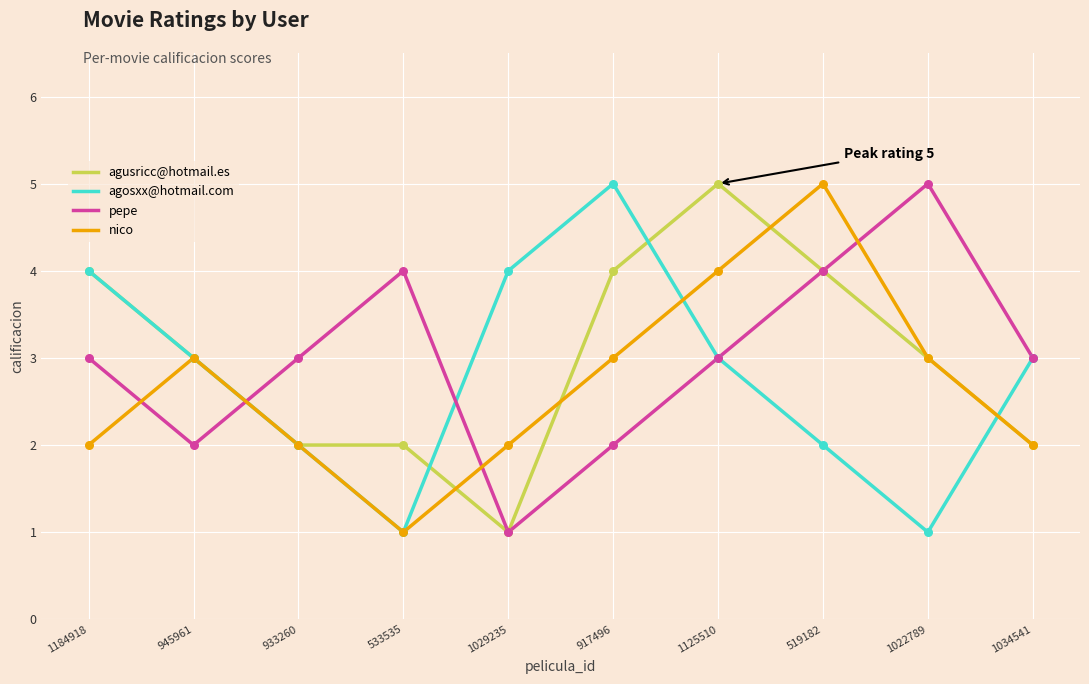

What is the difference between the highest and lowest values at 1029235?

3